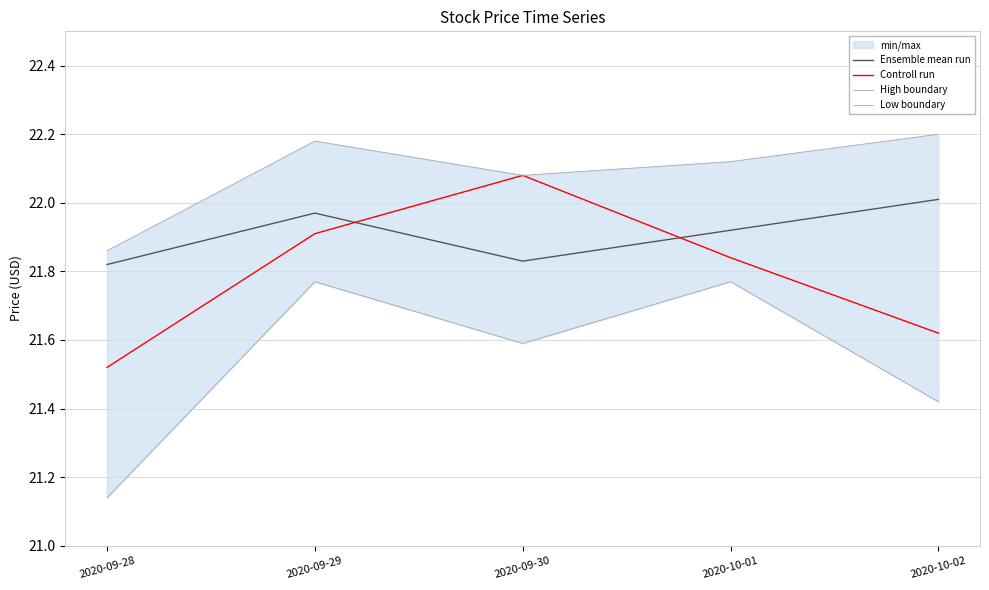

What is the label of the 1st point from the right?

2020-10-02